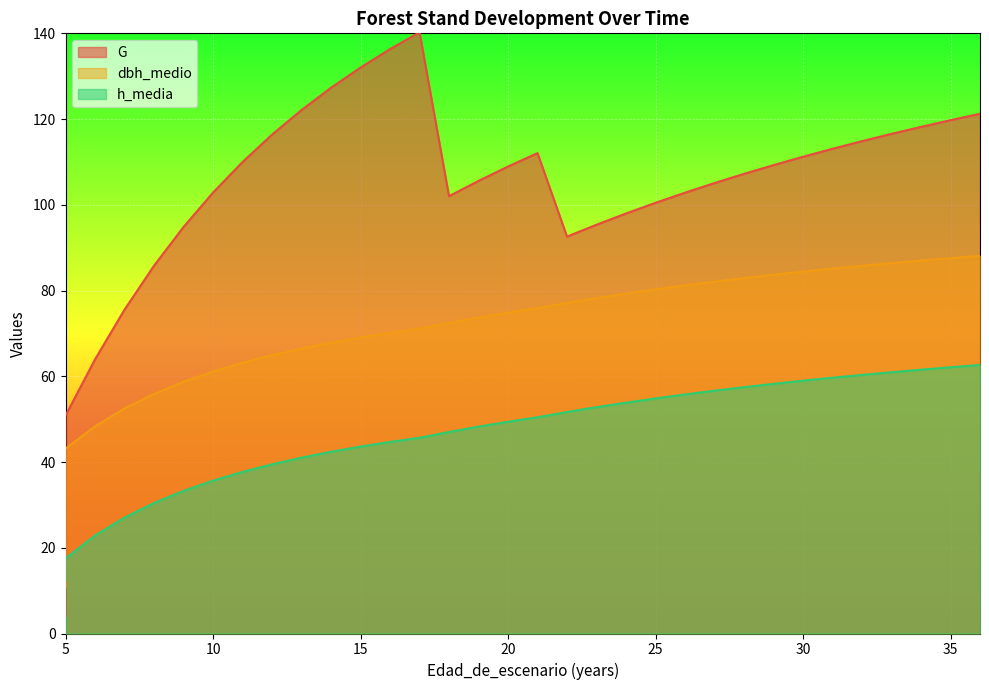

List the series in order of their peak value, lowest first.

h_media, dbh_medio, G